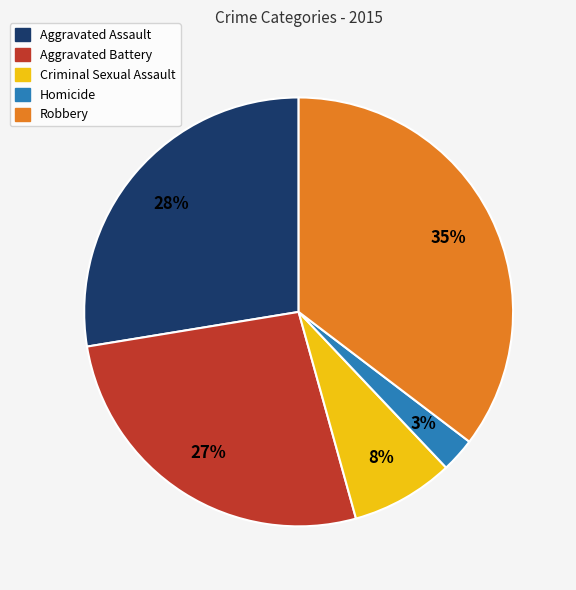

How many slices are in this pie chart?

5